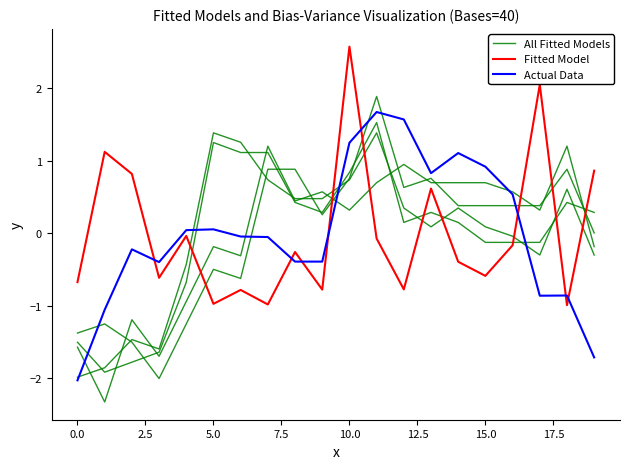

What is the total value across all series at 14?

1.1